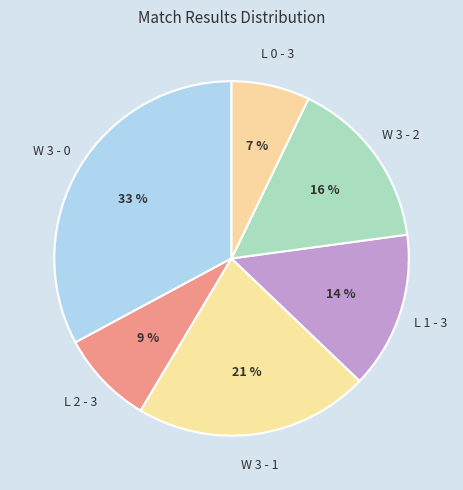

To the nearest percent, what percentage of the pie is W 3 - 1?

21%